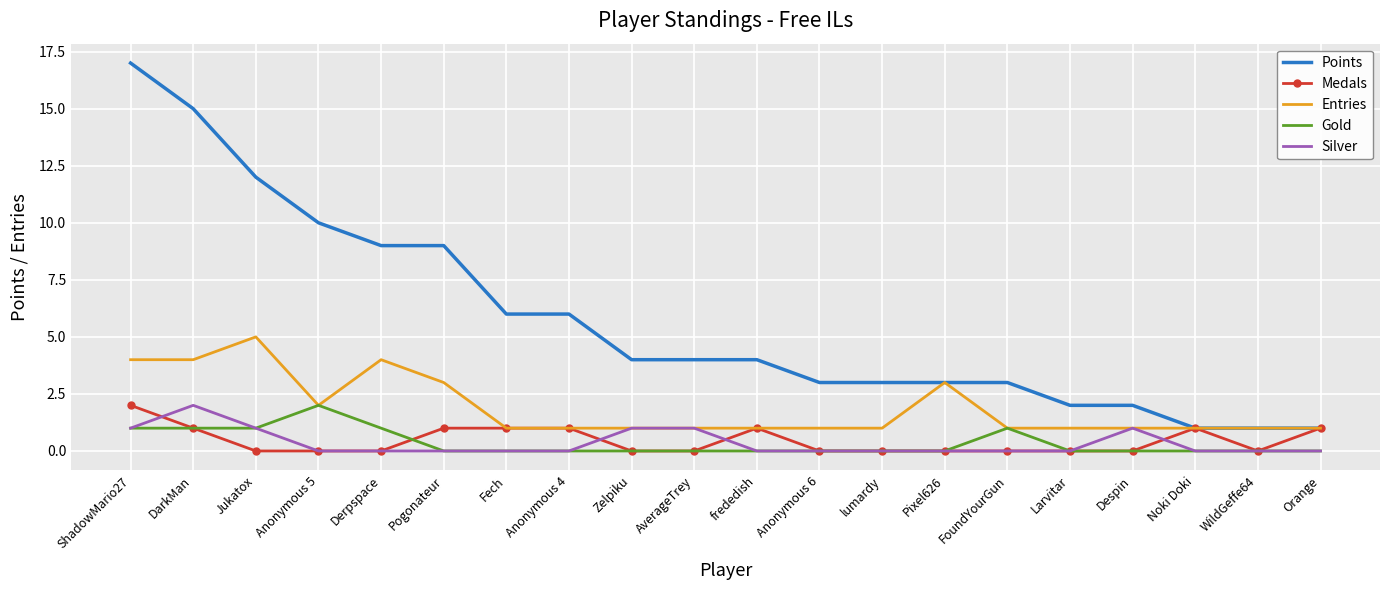

What is the total value across all series at Noki Doki?

3